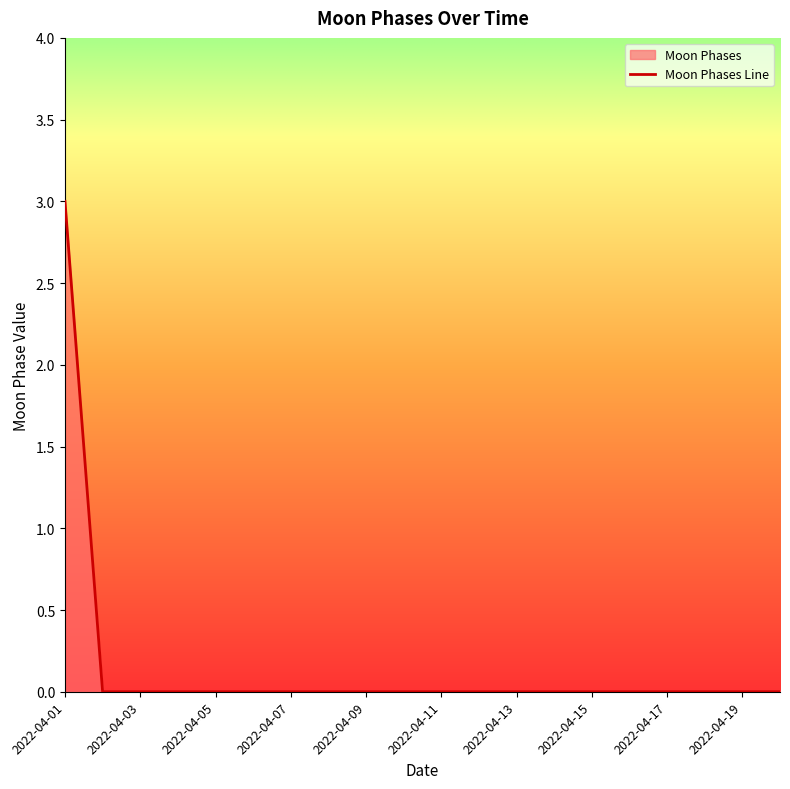

What is the difference between the maximum and minimum values?

3